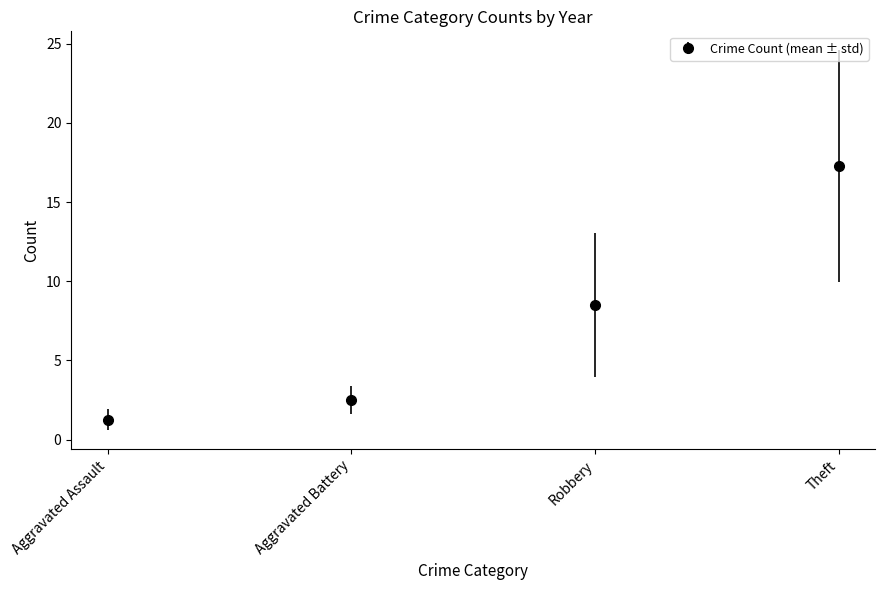

Approximately how many times larger is the value at Aggravated Assault compared to Aggravated Battery?

0.5